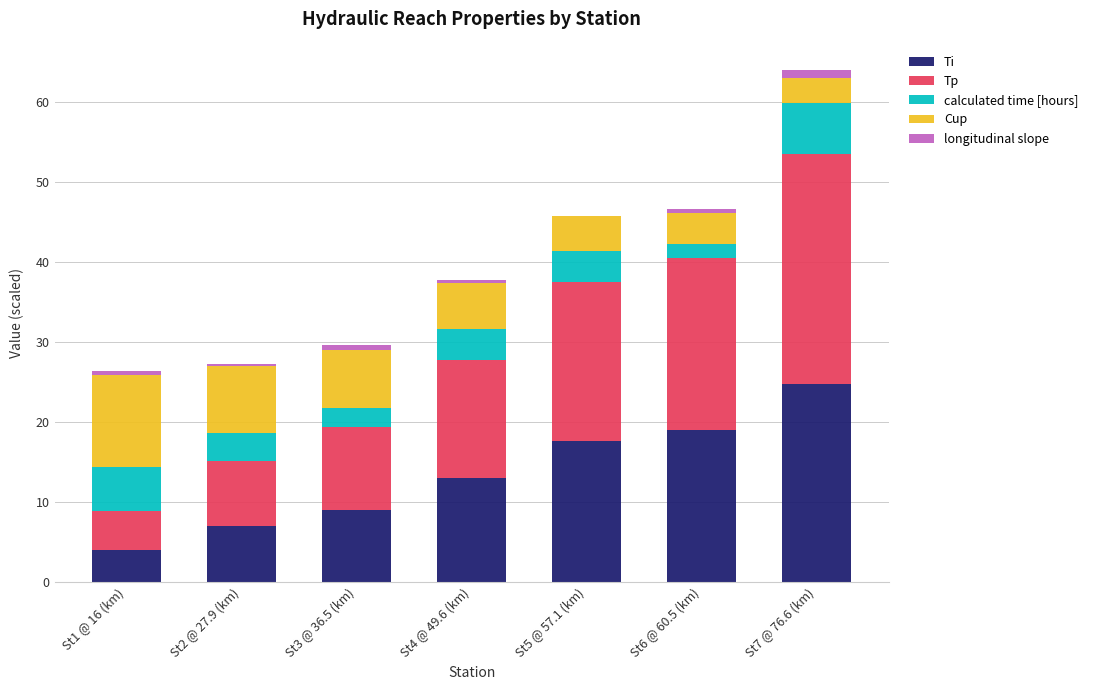

What is the sum of all Ti values?

94.6